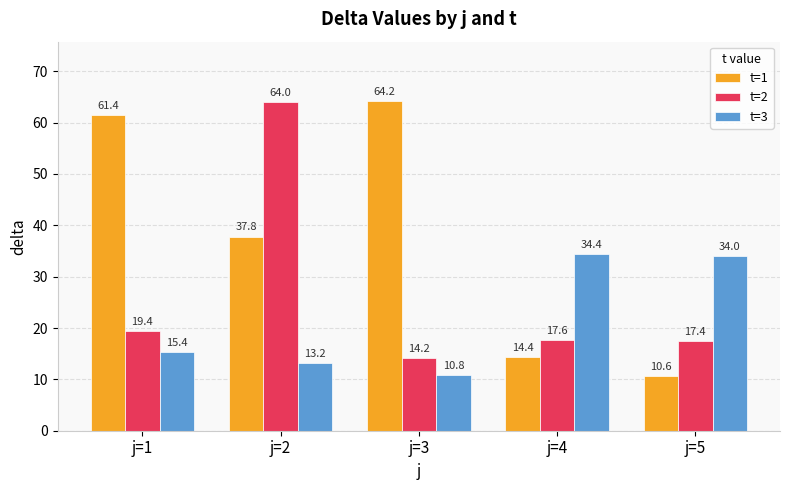

Count the number of data series in this chart.

3